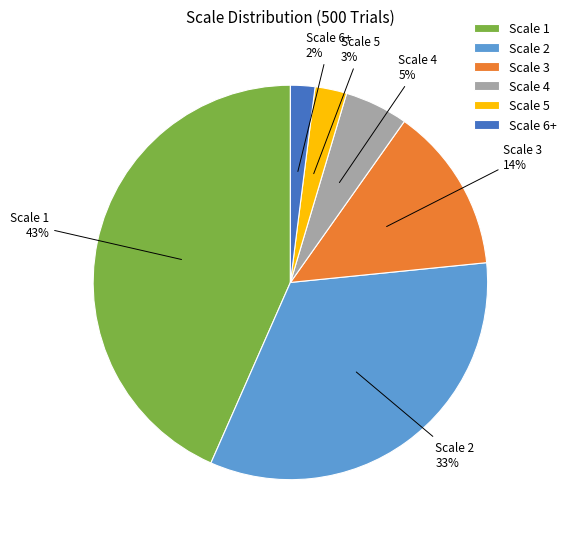

What percentage is the Scale 1 slice, to the nearest percent?

43%